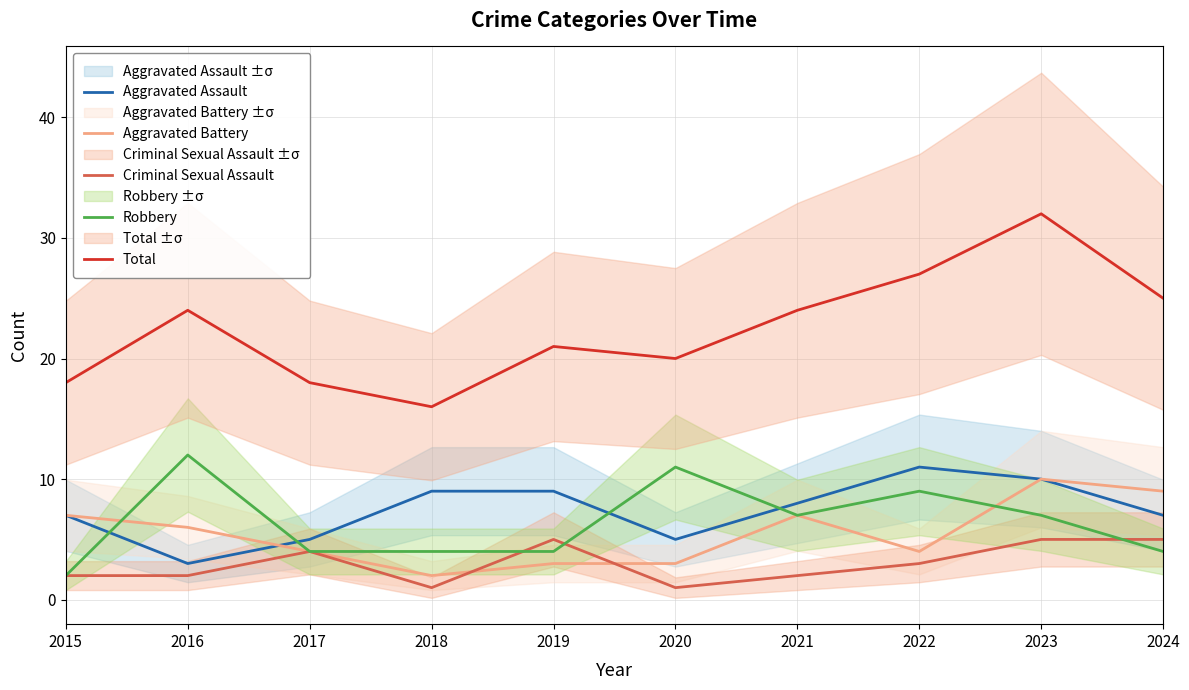

At which label does Aggravated Assault reach its minimum?

2016